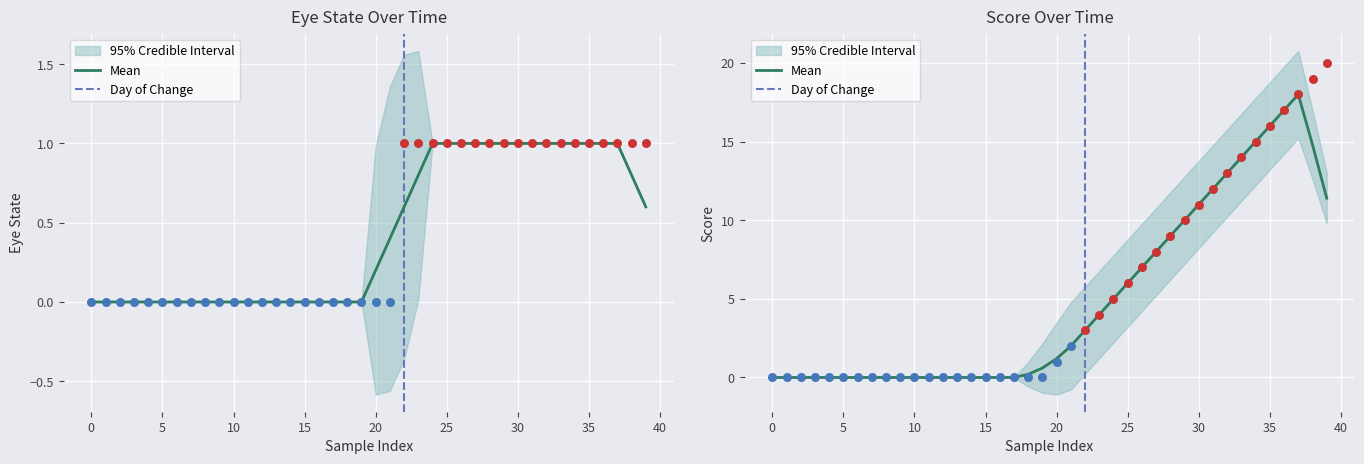

Is the value of Score at 7 greater than the value of Eye State at 27?

No